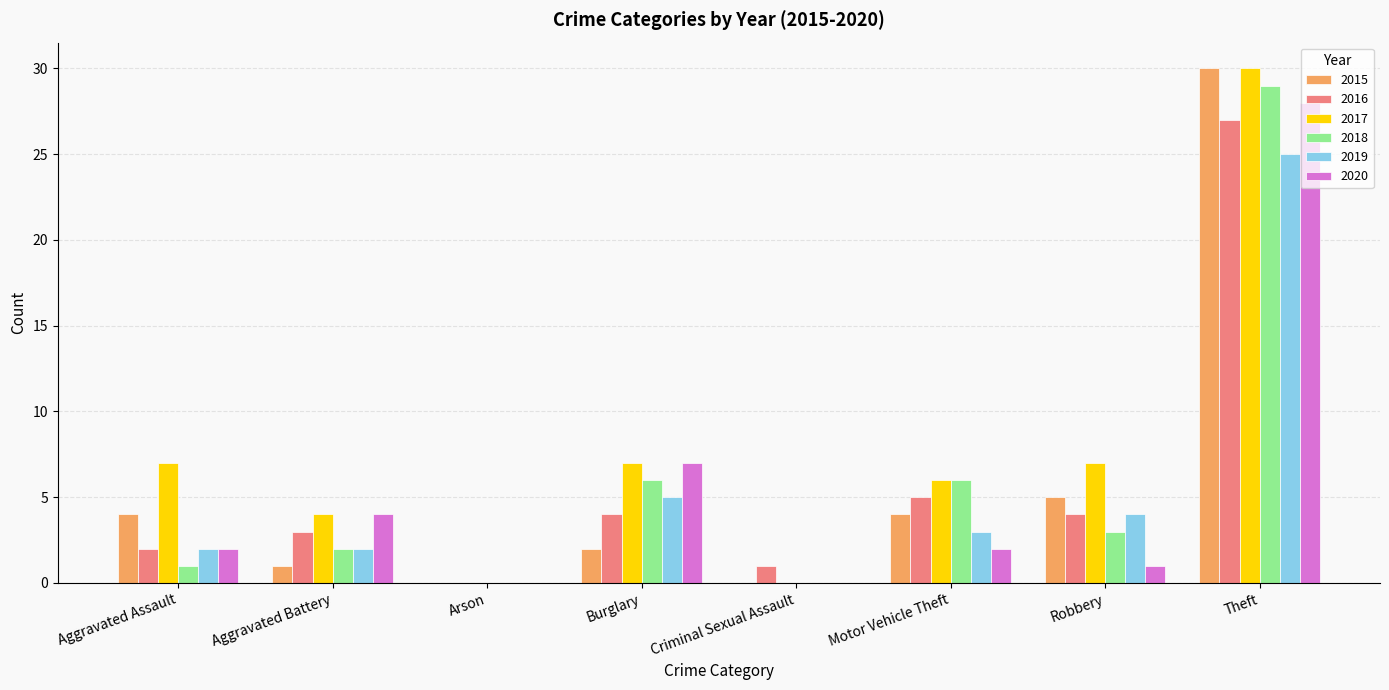

Is it true that 2015 equals 20 at Arson?

False